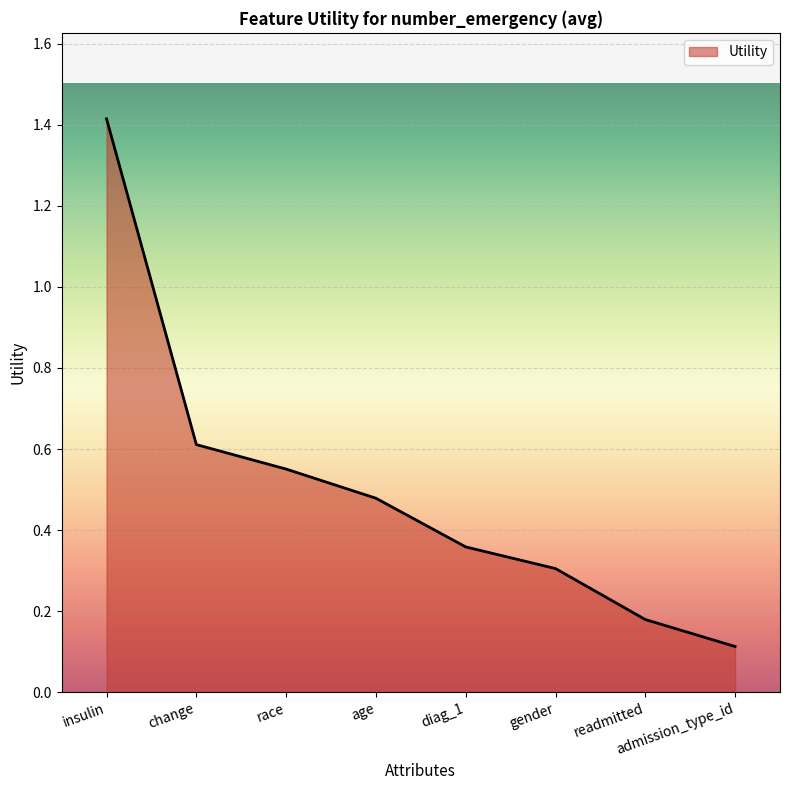

What is the sum of the values at insulin and age?

1.9